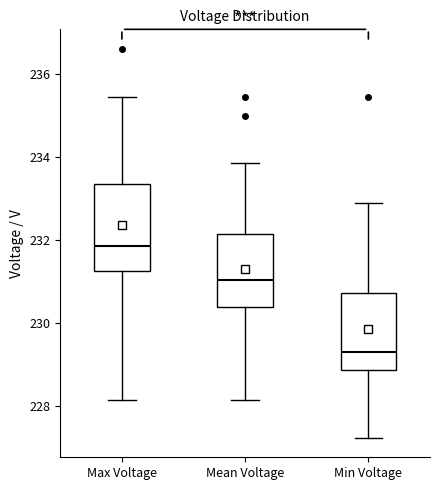

Which box has the lowest median line?

Min Voltage